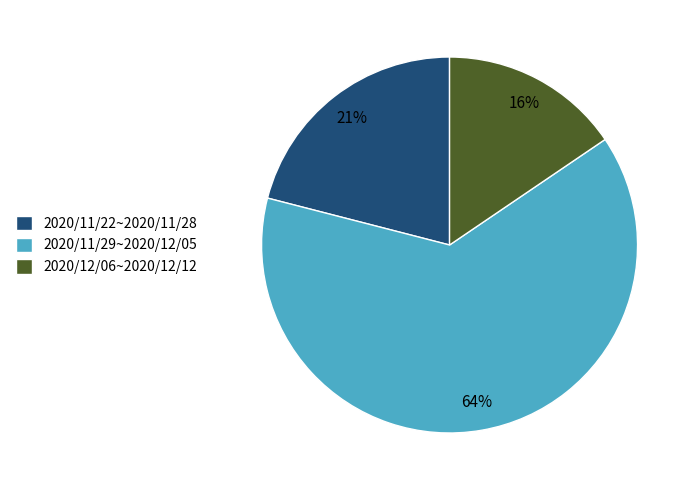

Which has a higher value, 2020/12/06~2020/12/12 or 2020/11/22~2020/11/28?

2020/11/22~2020/11/28